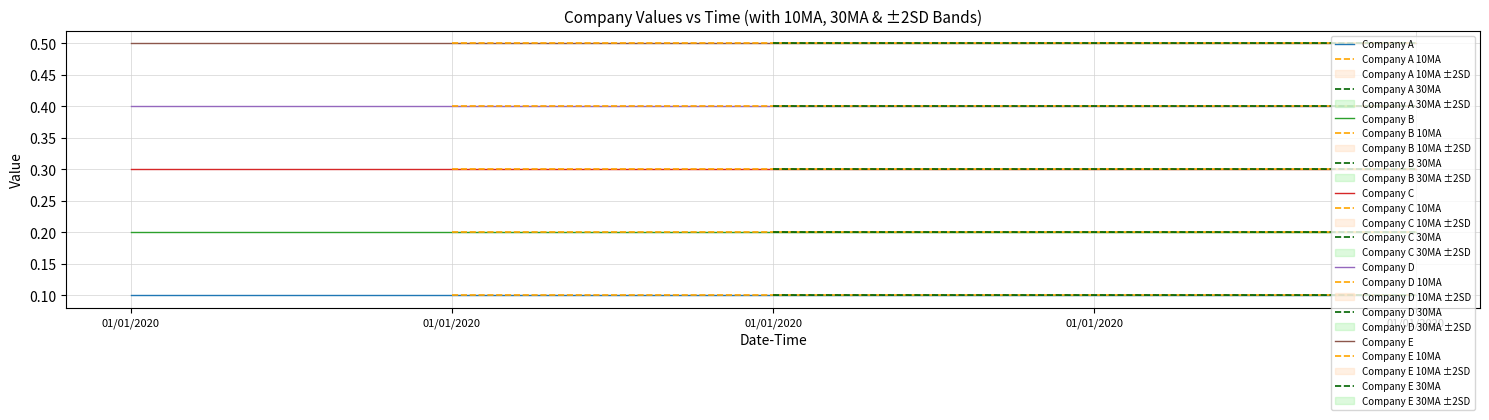

True or false: Company D and Company E cross at least once.

False